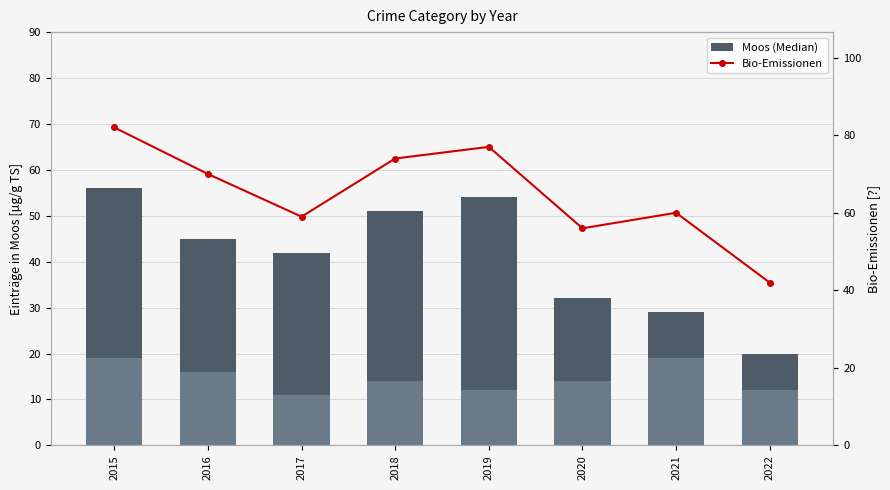

True or false: Theft has a value of 13 at 2016.

False